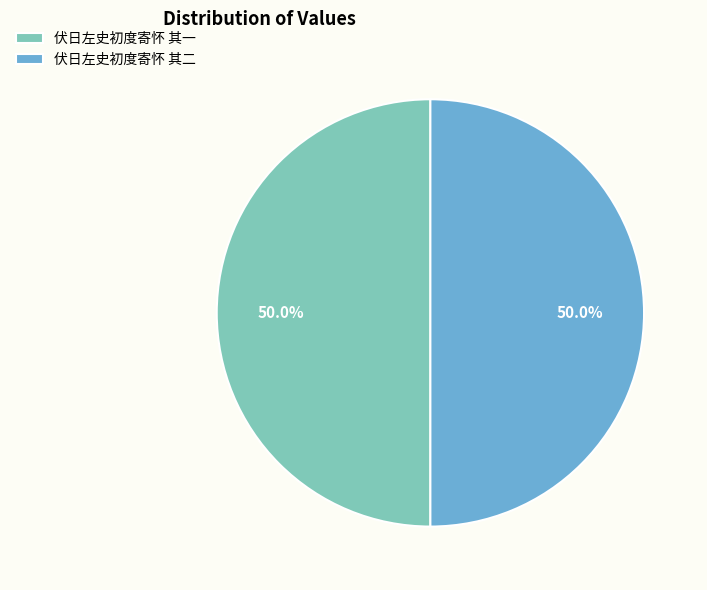

Approximately how many times larger is the value at 伏日左史初度寄怀 其二 compared to 伏日左史初度寄怀 其一?

1.0